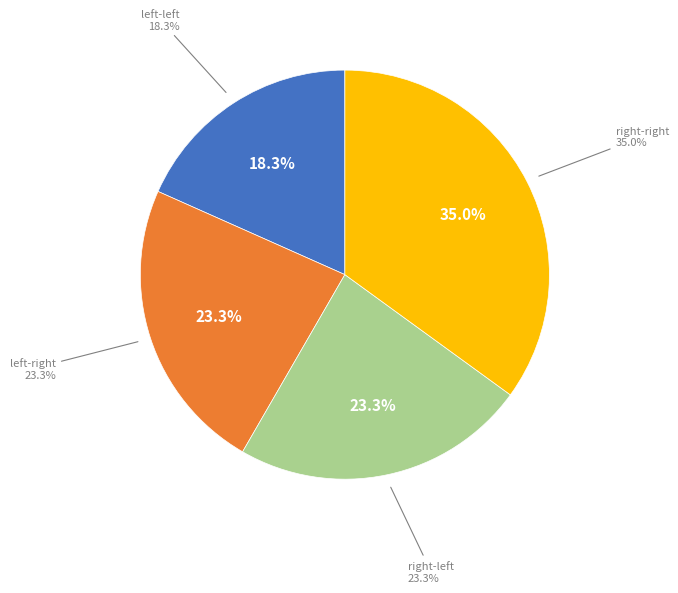

Which slice is the largest?

right-right